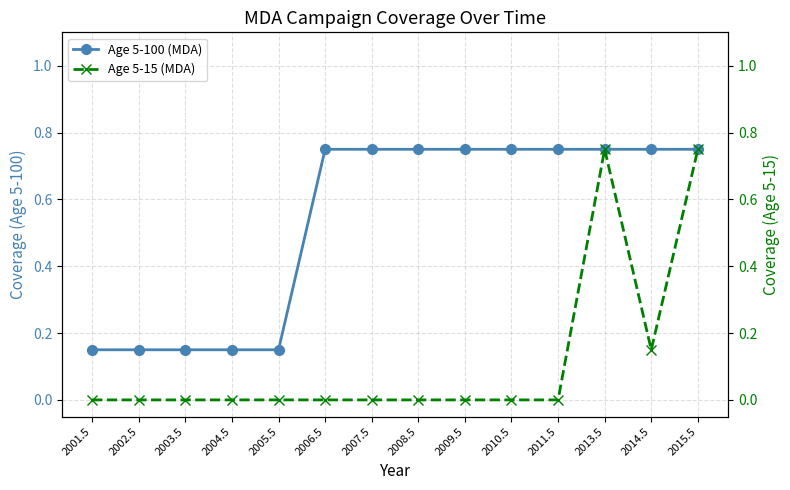

What is the label of the 13th point from the right?

2002.5